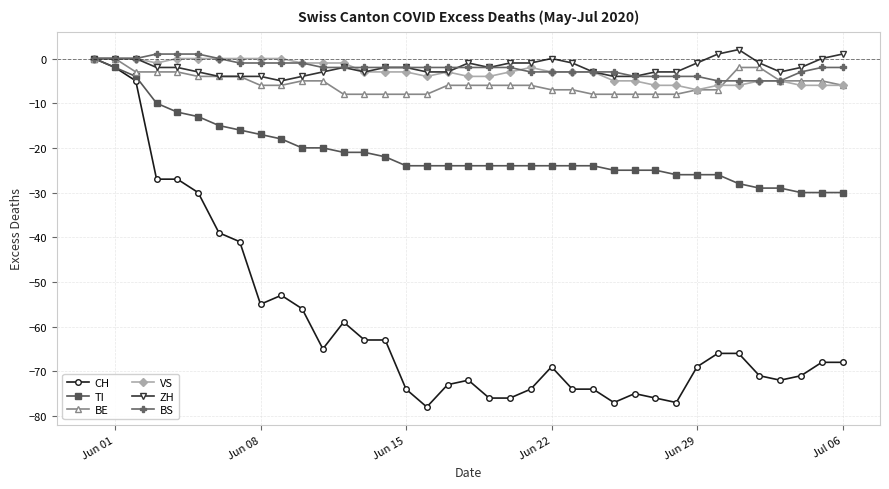

What is the value of the BE point at the 14th from the left?

-8